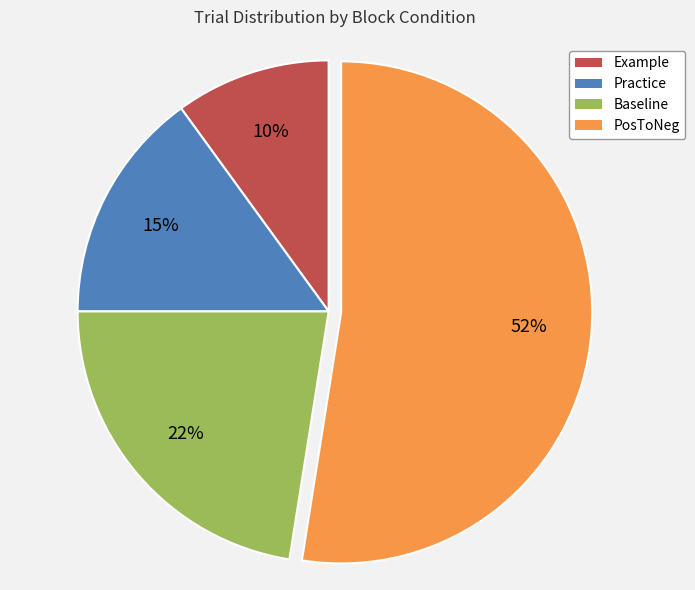

Which category accounts for the majority?

PosToNeg